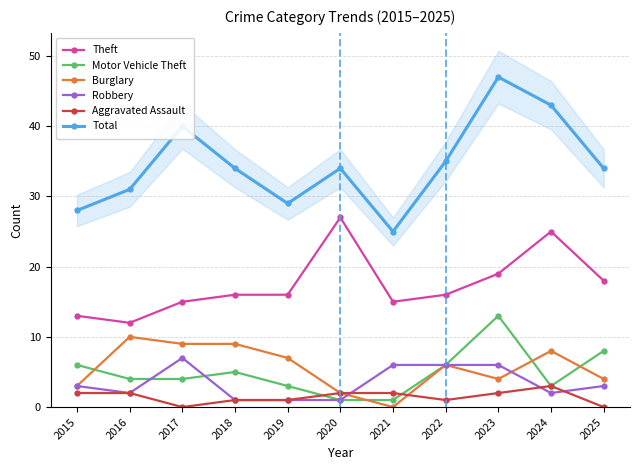

The Robbery series shows 7 at 2017. True or false?

True